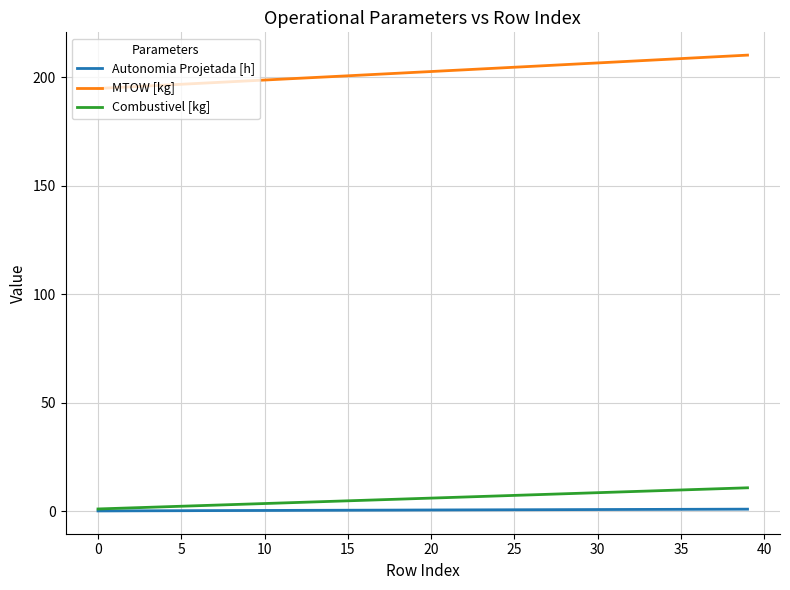

How many lines are shown in the chart?

3